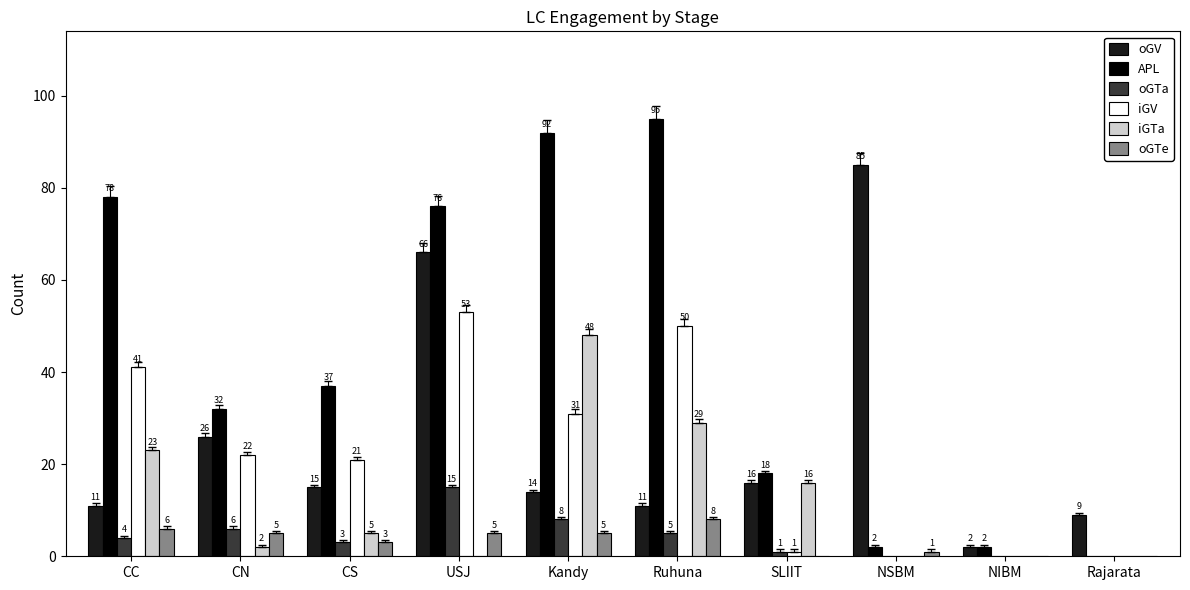

How many series are shown in this chart?

6